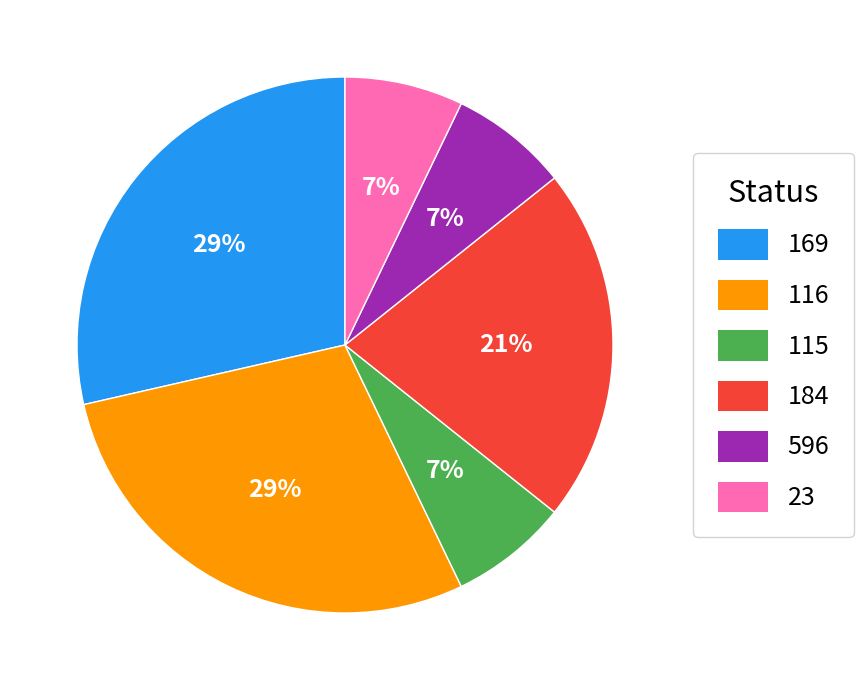

Count the number of slices in the pie.

6